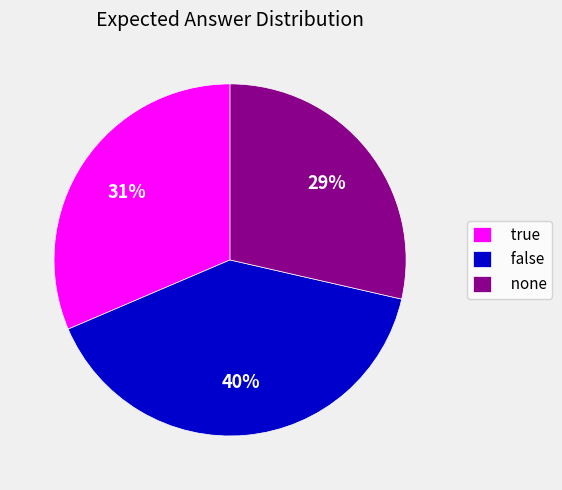

To the nearest percent, what is the average slice percentage?

33%